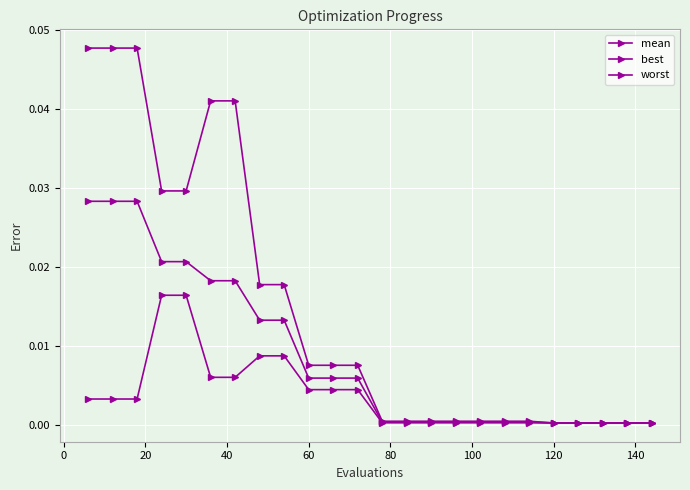

Which series has the largest range (max minus min)?

worst